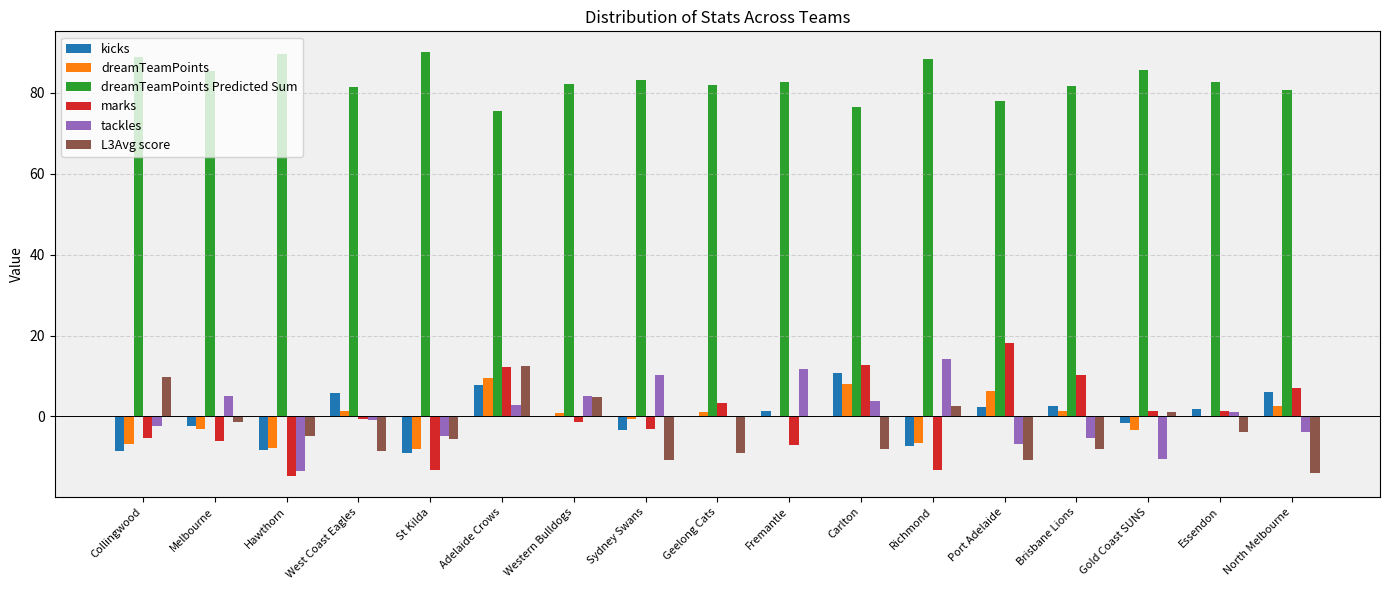

The marks series shows 20.6 at Carlton. True or false?

False